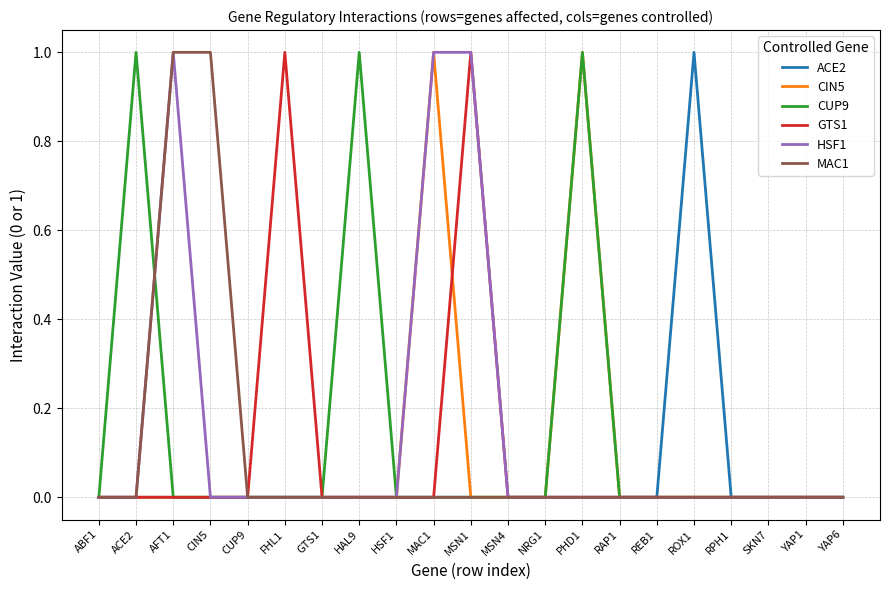

What is the difference between the highest and lowest values at CIN5?

1